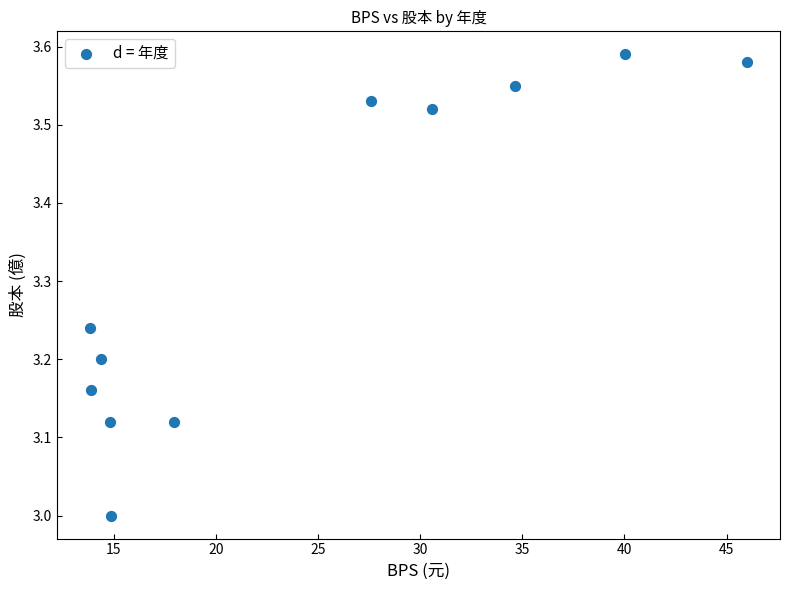

What is the range of X values (max minus min)?

32.2